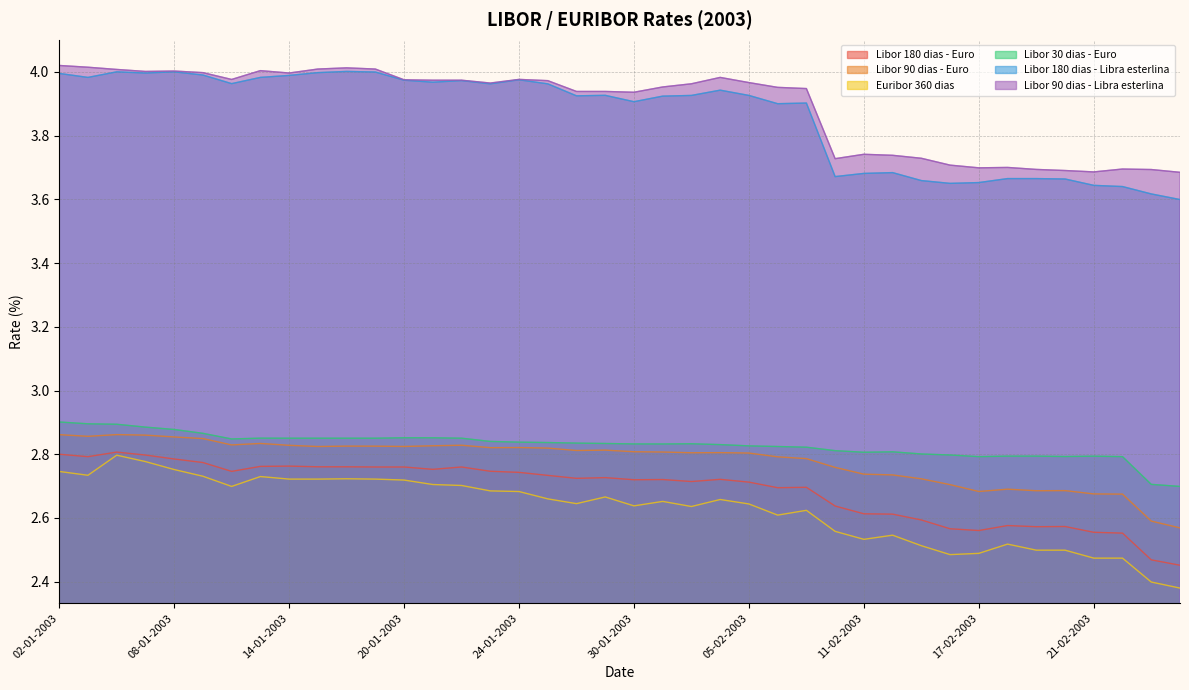

List the labels in order of Libor 90 dias - Libra esterlina value, smallest first.

26-02-2003, 21-02-2003, 20-02-2003, 25-02-2003, 19-02-2003, 24-02-2003, 17-02-2003, 18-02-2003, 14-02-2003, 10-02-2003, 13-02-2003, 12-02-2003, 11-02-2003, 30-01-2003, 28-01-2003, 29-01-2003, 07-02-2003, 06-02-2003, 31-01-2003, 03-02-2003, 23-01-2003, 05-02-2003, 27-01-2003, 21-01-2003, 22-01-2003, 20-01-2003, 10-01-2003, 24-01-2003, 04-02-2003, 14-01-2003, 09-01-2003, 07-01-2003, 08-01-2003, 13-01-2003, 06-01-2003, 15-01-2003, 17-01-2003, 16-01-2003, 03-01-2003, 02-01-2003